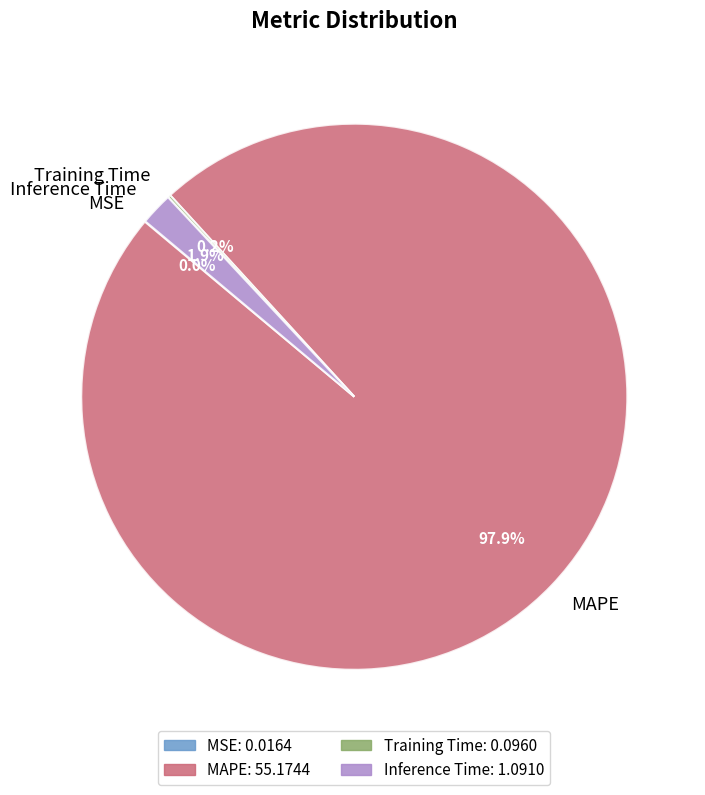

Which category has the biggest portion of the pie?

MAPE